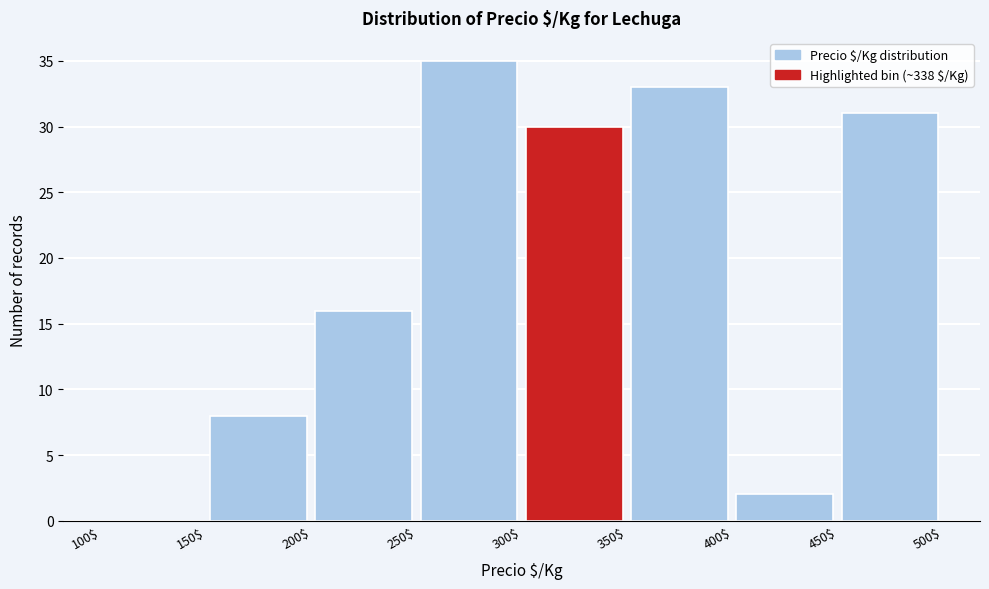

Reading left to right, list every bar in this chart as the range it spans on the x-axis followed by its height. The values are not printed on the chart, so give them approximately, as read against the axis.

100$ to 150$: 0
150$ to 200$: 8
200$ to 250$: 16
250$ to 300$: 35
300$ to 350$: 30
350$ to 400$: 33
400$ to 450$: 2
450$ to 500$: 31